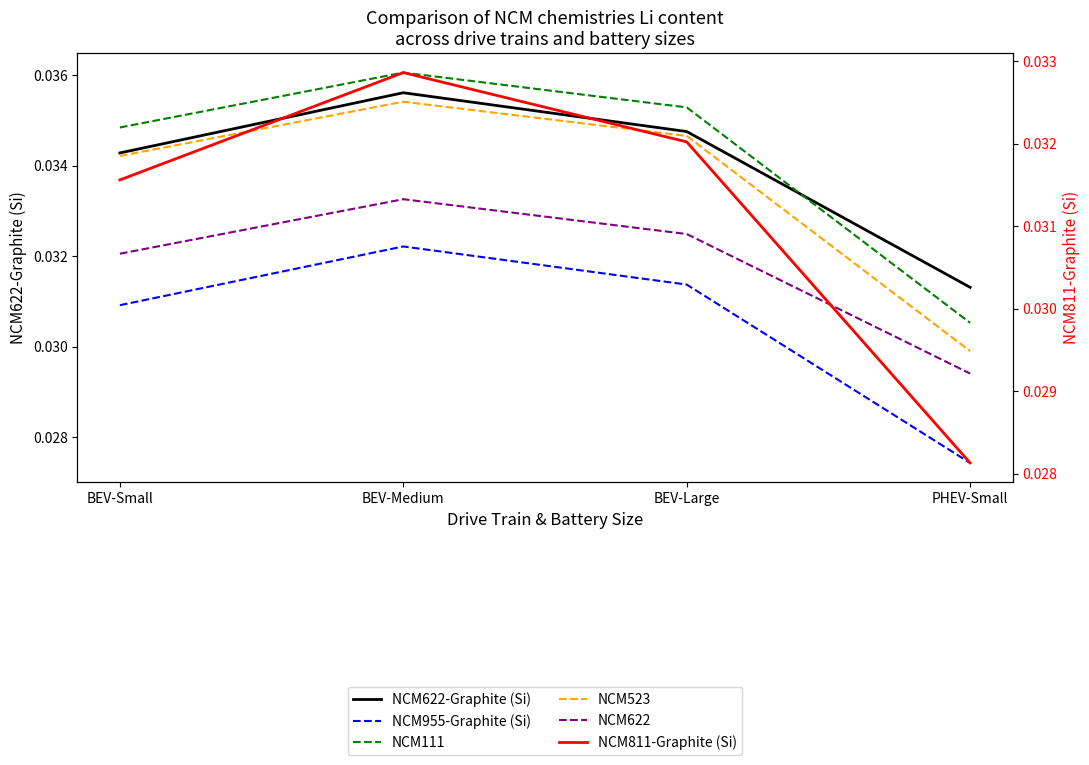

True or false: NCM811-Graphite (Si) has more than 2 points higher than both neighbors.

False